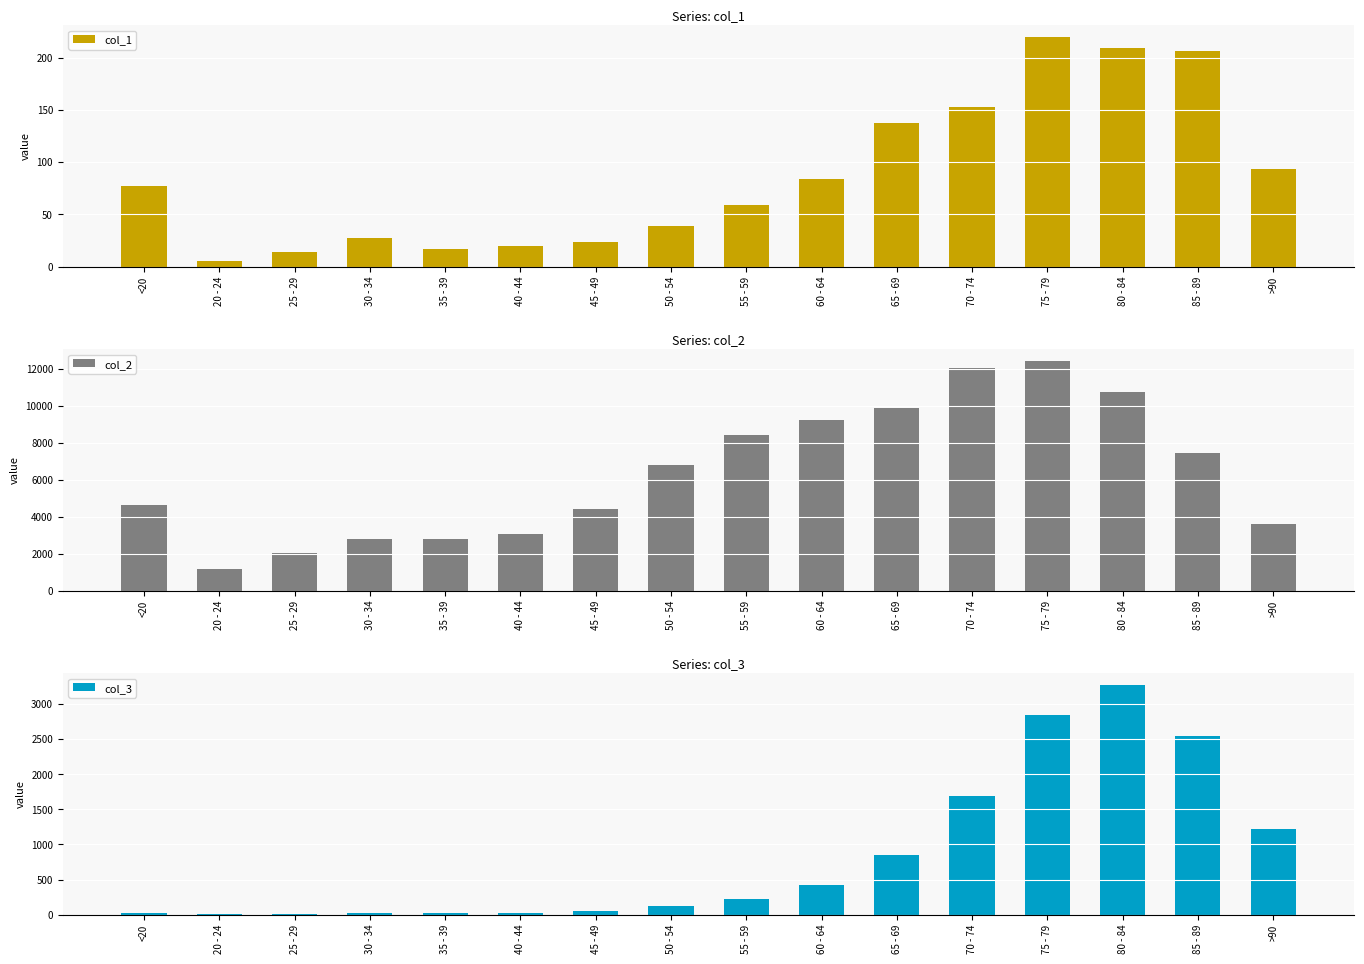

At which label does col_2 reach its minimum?

20 - 24